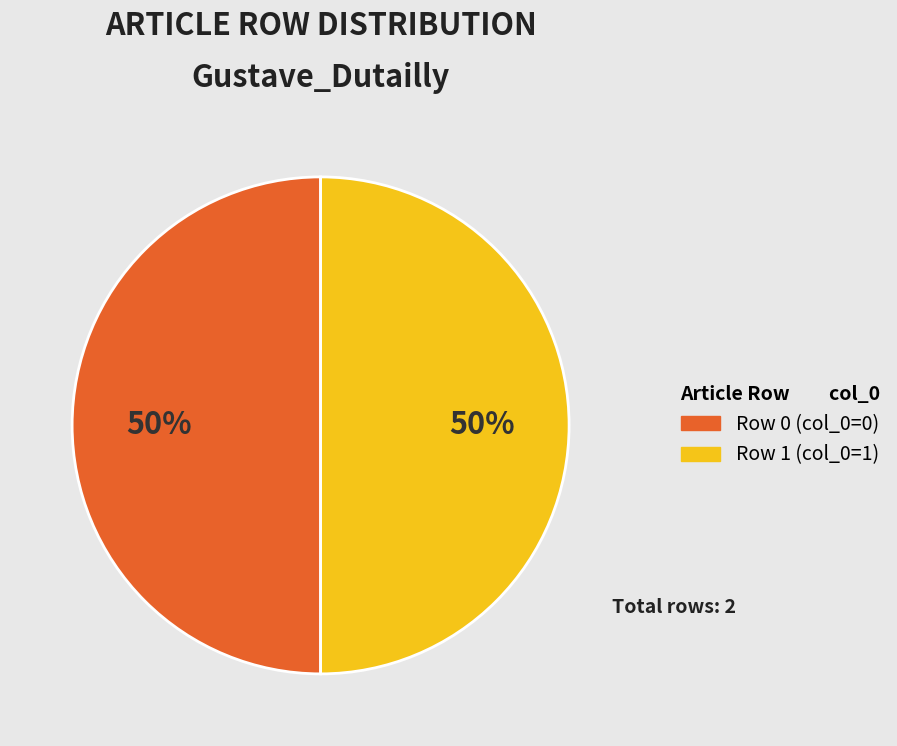

To the nearest percent, what is the average slice percentage?

50%